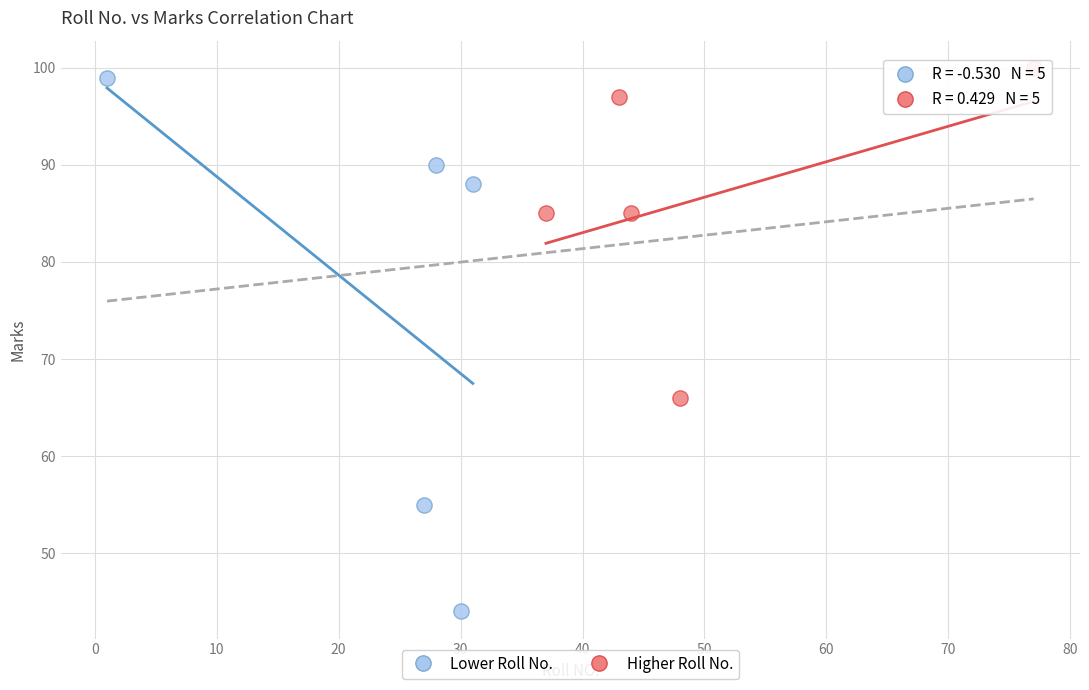

Which series reaches the maximum Y coordinate?

Higher Roll No.